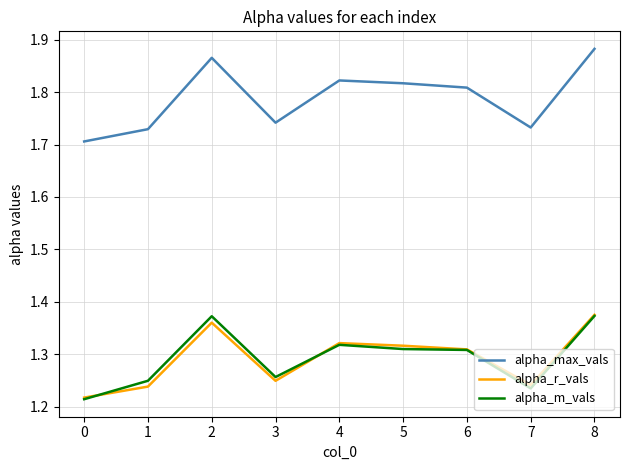

At which category does the chart reach its peak across all series?

8